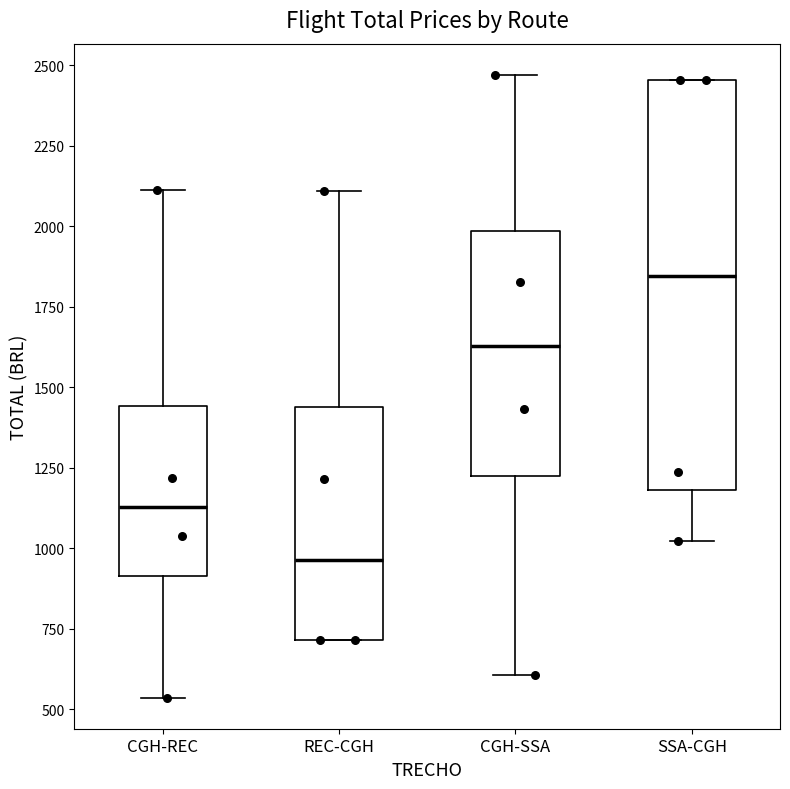

Which box's median line is the lowest?

REC-CGH